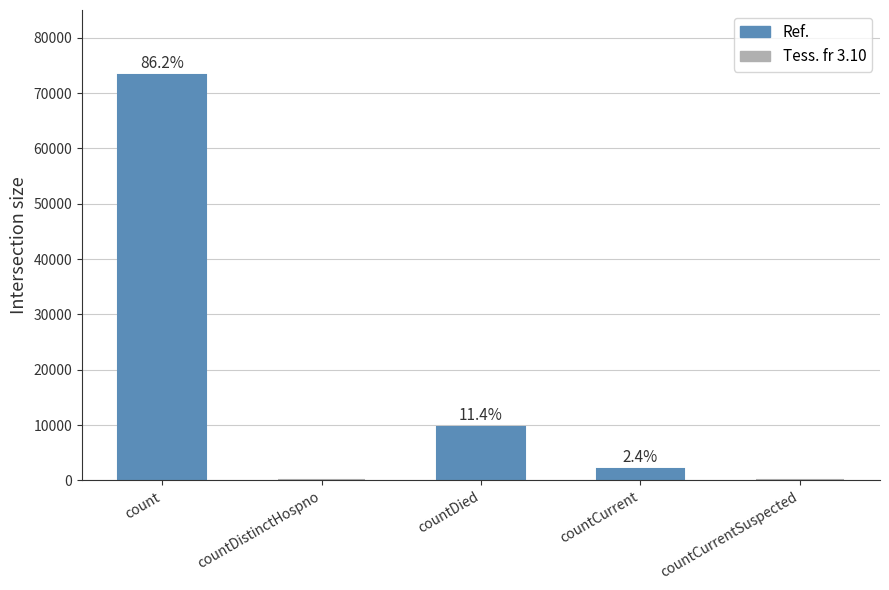

Between countCurrentSuspected and countDied, which is larger?

countDied